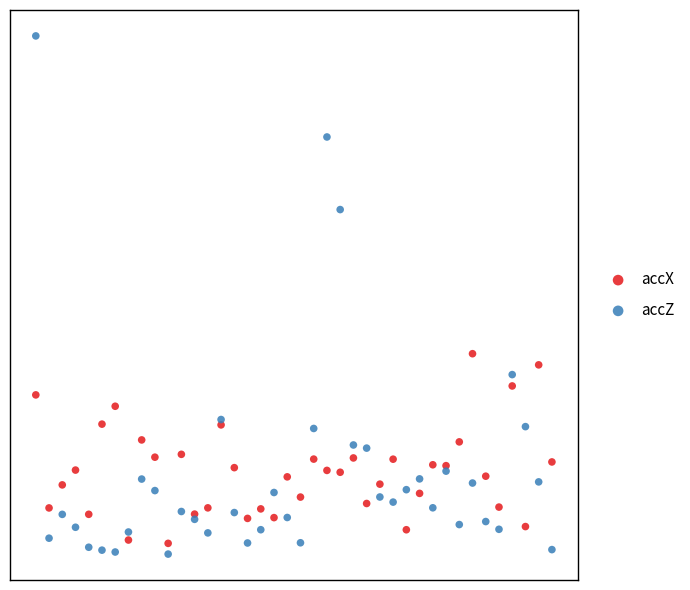

What are all the series names shown in the legend?

accX, accZ